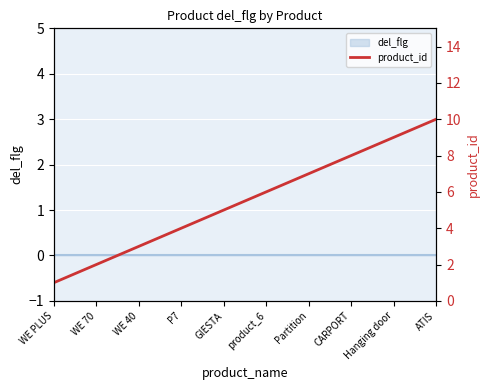

Where does the data first go above 6?

Partition